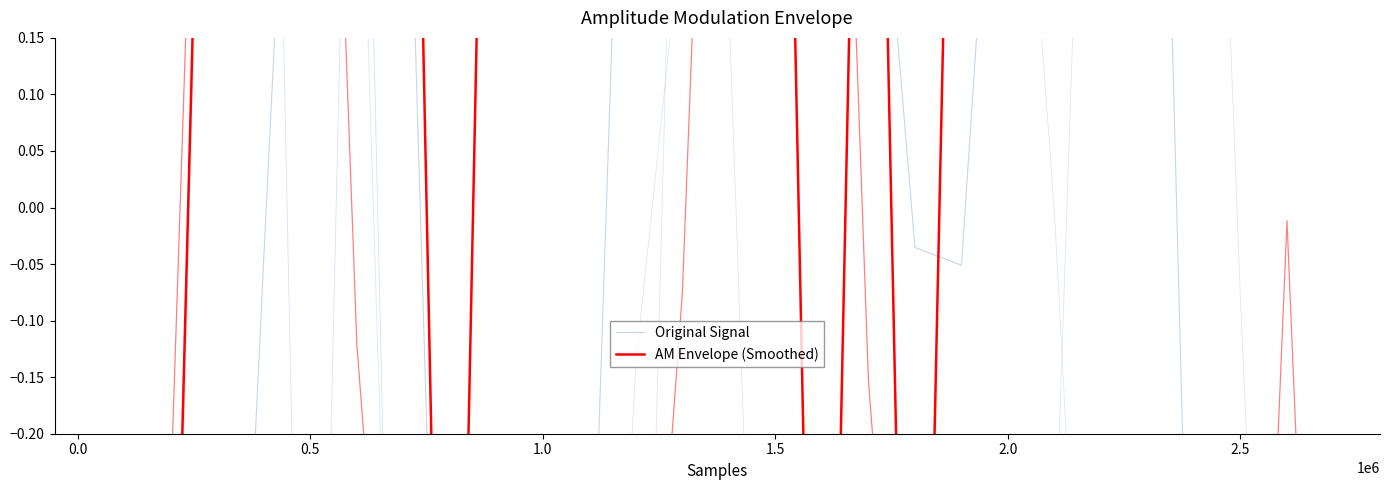

Is this an area chart (filled region under the line)?

No